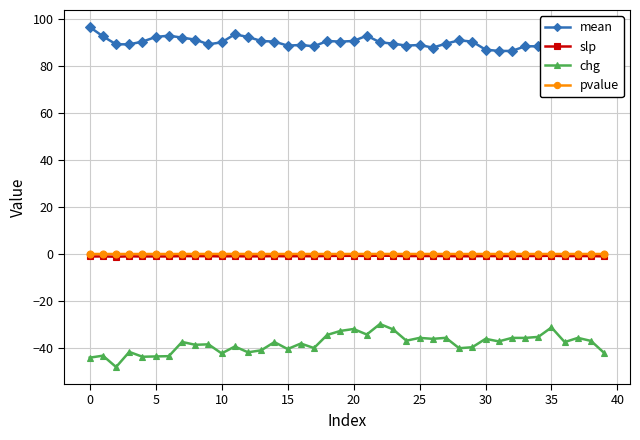

Between 17 and 23, which is larger?

23